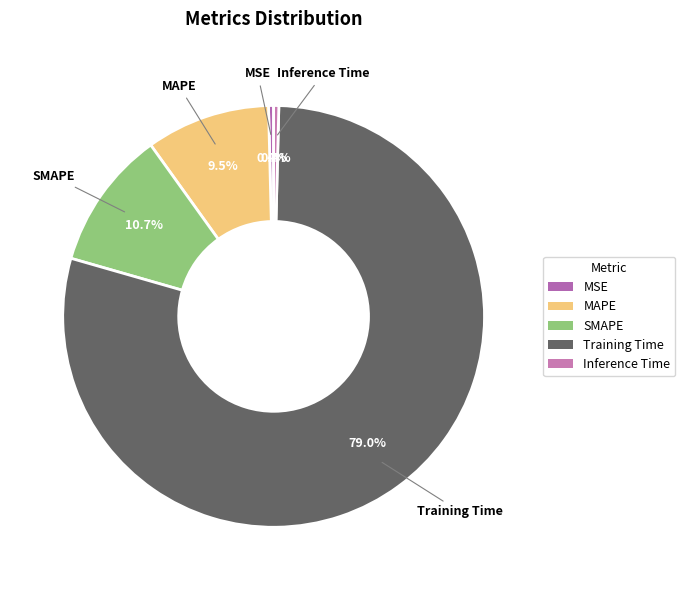

Which slice represents more than half of the pie?

Training Time